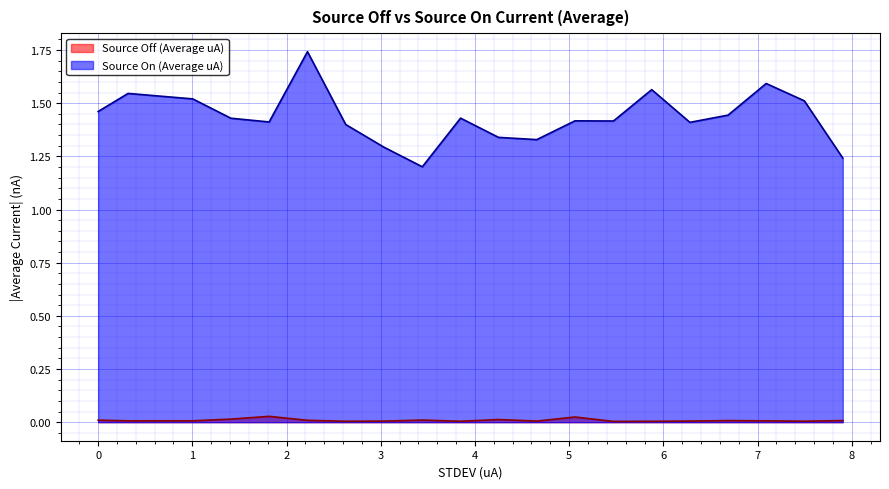

Which series has the largest total across all categories?

Source On (Average uA)